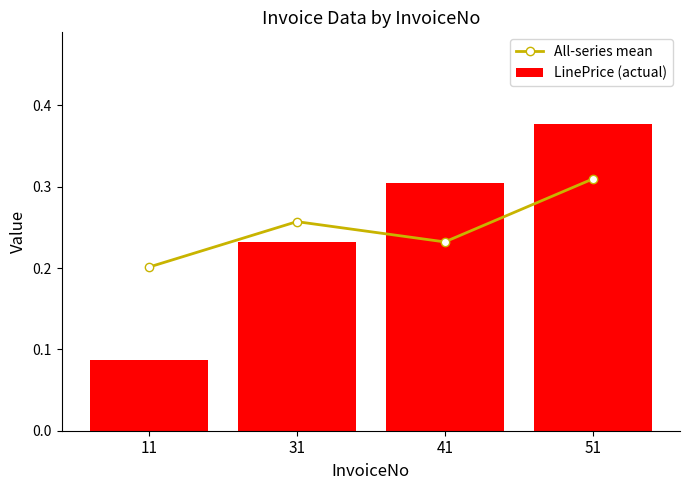

Reading left to right, what are all the values shown in this chart?

All-series mean: 11=0.2	31=0.3	41=0.2	51=0.3
LinePrice (actual): 11=0.1	31=0.2	41=0.3	51=0.4